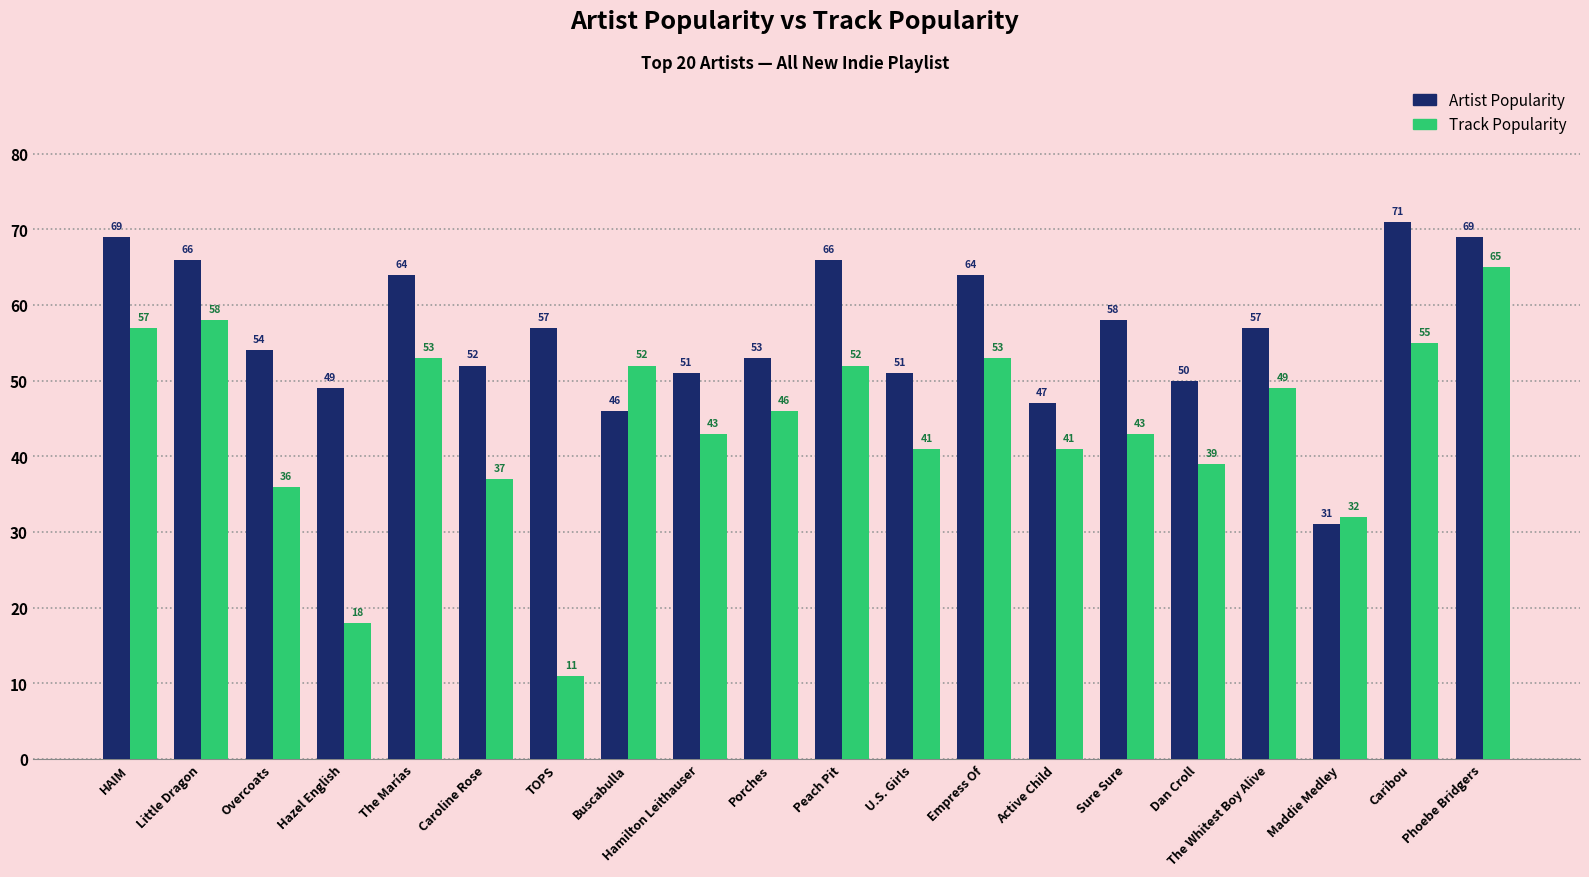

What is the difference between the maximum and minimum values in the Track Popularity series?

54